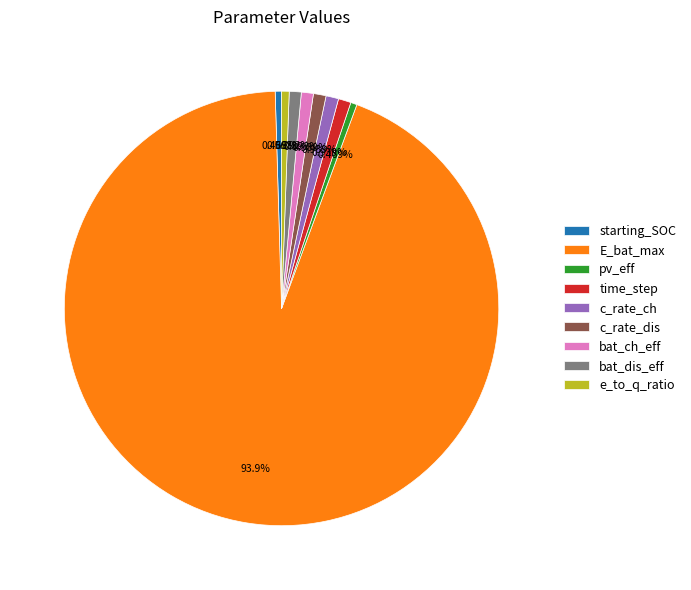

To the nearest percent, what portion does time_step represent?

1%